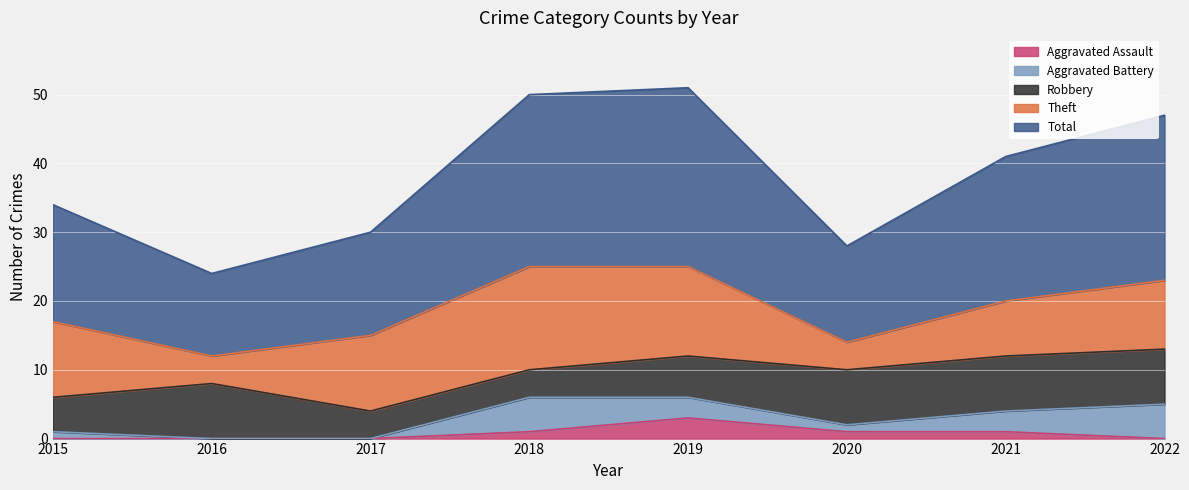

Reading right to left, extract all data points from this chart.

Robbery: 2022=8	2021=8	2020=8	2019=6	2018=4	2017=4	2016=8	2015=5
Theft: 2022=10	2021=8	2020=4	2019=13	2018=15	2017=11	2016=4	2015=11
Aggravated Battery: 2022=5	2021=3	2020=1	2019=3	2018=5	2017=0	2016=0	2015=1
Aggravated Assault: 2022=0	2021=1	2020=1	2019=3	2018=1	2017=0	2016=0	2015=0
Total: 2022=24	2021=21	2020=14	2019=26	2018=25	2017=15	2016=12	2015=17